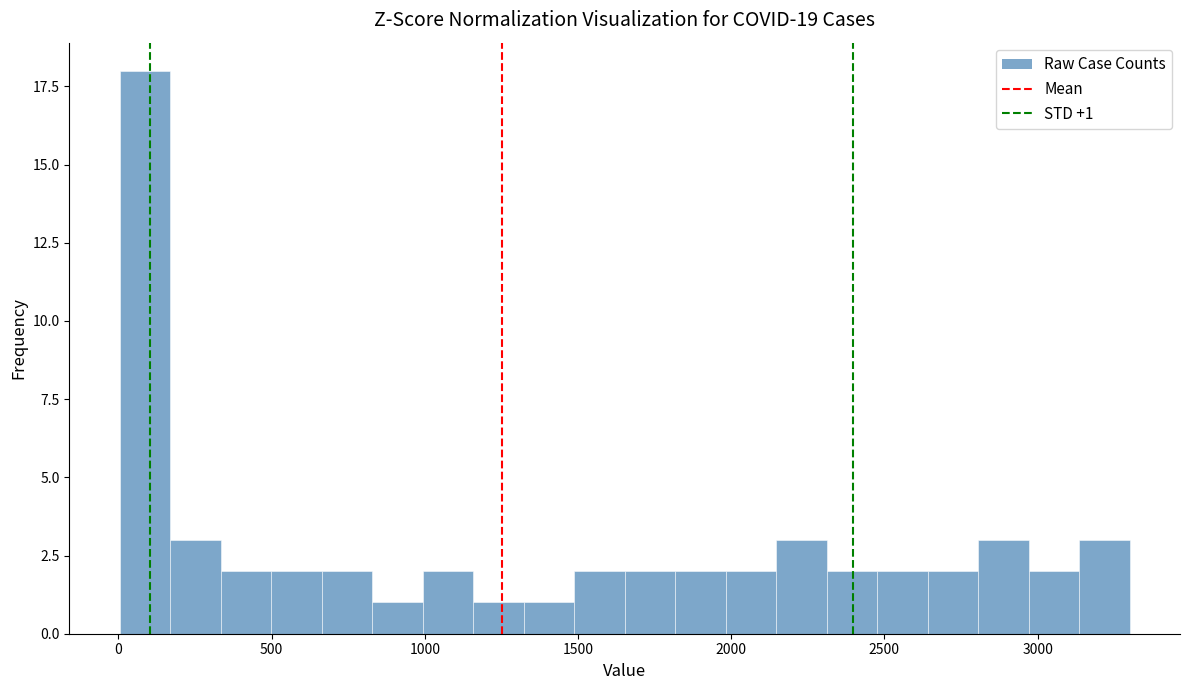

Around what value on the x-axis is the tallest bar? Give the approximate position of its centre, as read against the axis.

100